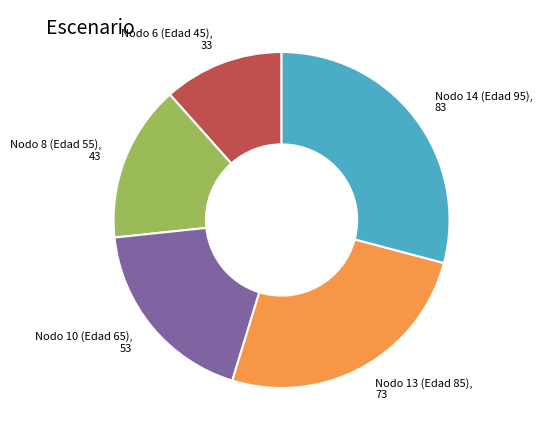

Is there any slice that represents more than half of the pie?

No